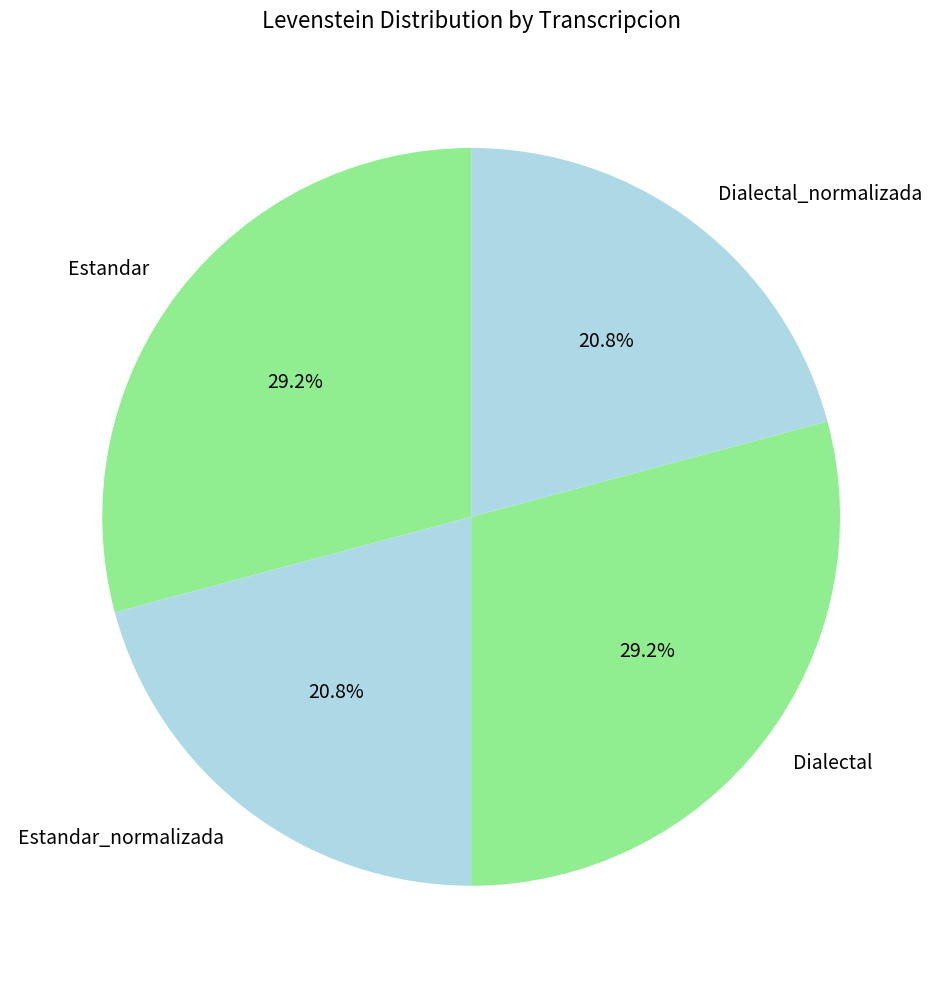

Count the number of slices in the pie.

4